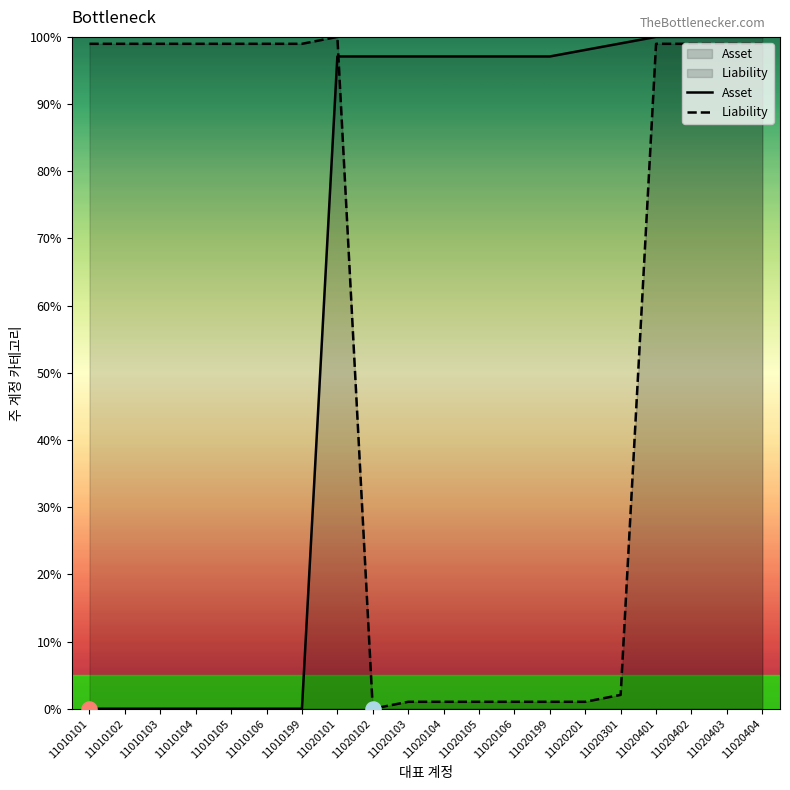

Is the value of Liability at 11010103 greater than the value of Asset at 11020301?

No